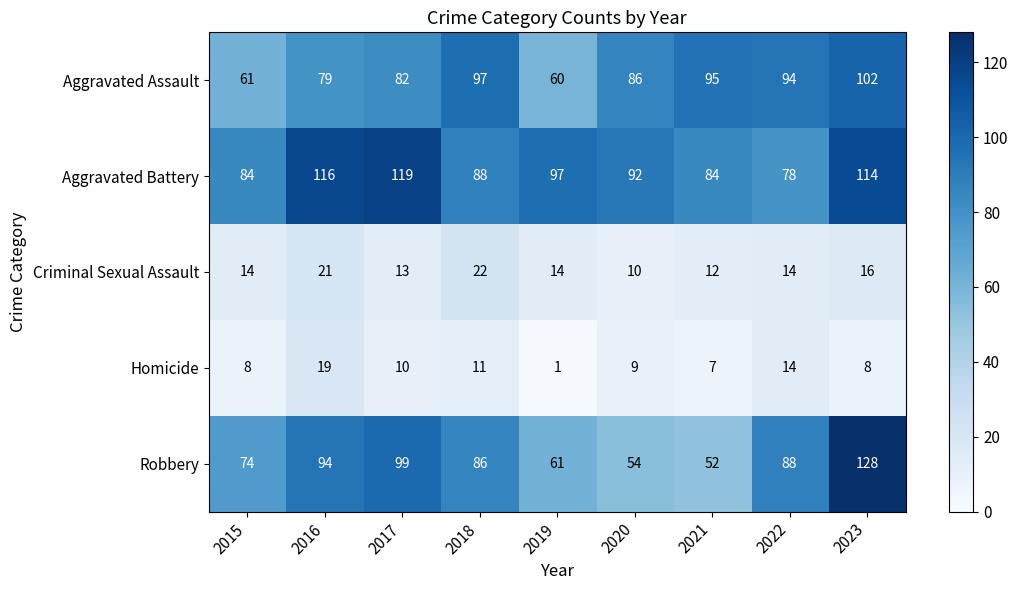

What is the difference between the highest and lowest values at 2016?

97